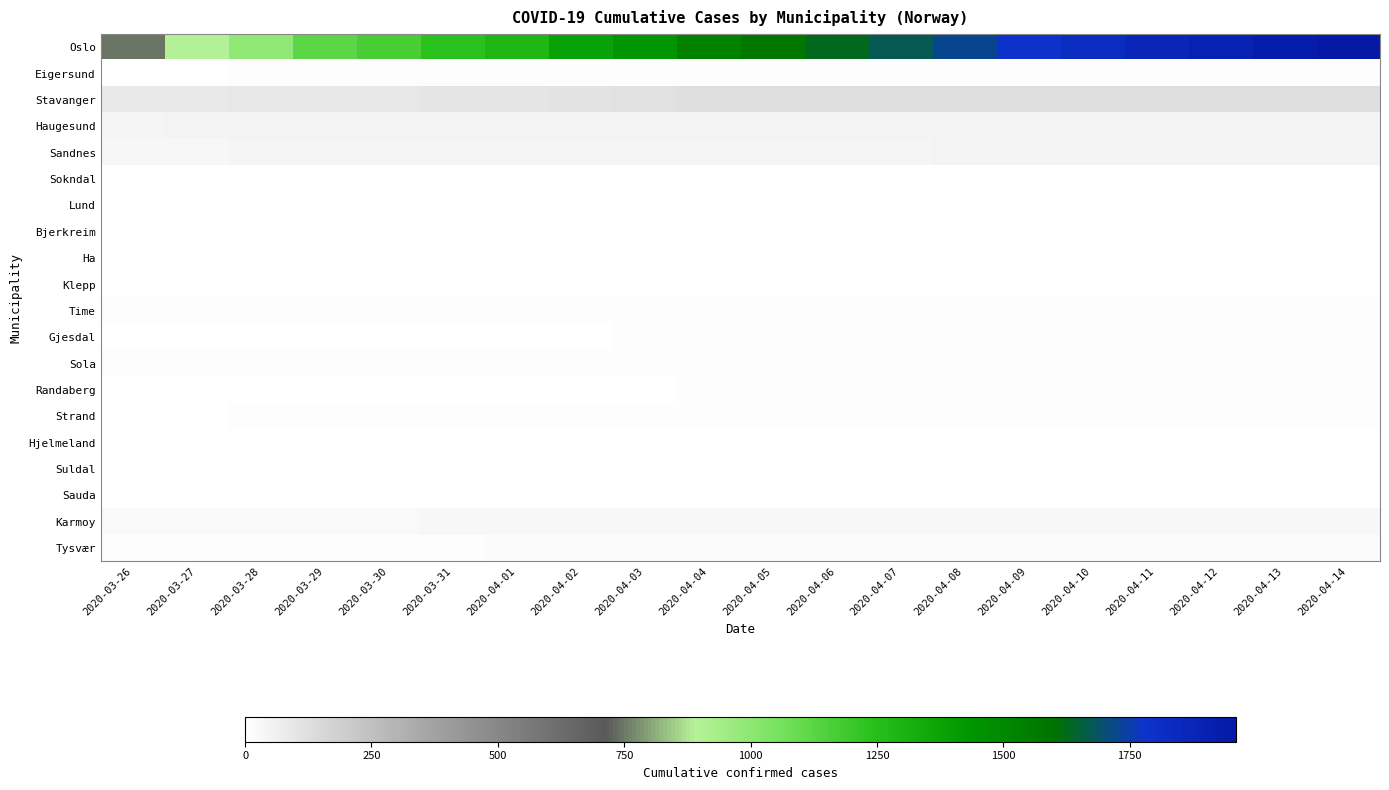

Rank the series at 2020-04-14 from lowest to highest value.

Lund, Bjerkreim, Hjelmeland, Suldal, Sokndal, Sauda, Ha, Klepp, Randaberg, Time, Gjesdal, Sola, Strand, Eigersund, Tysvær, Karmoy, Sandnes, Haugesund, Stavanger, Oslo